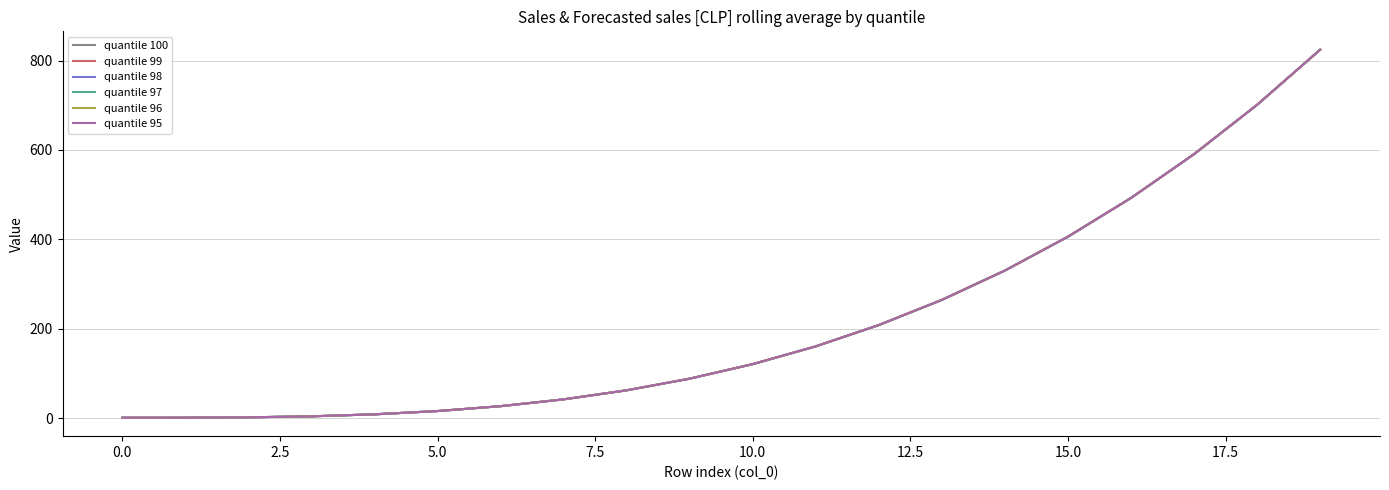

Is this an area chart (filled region under the line)?

No